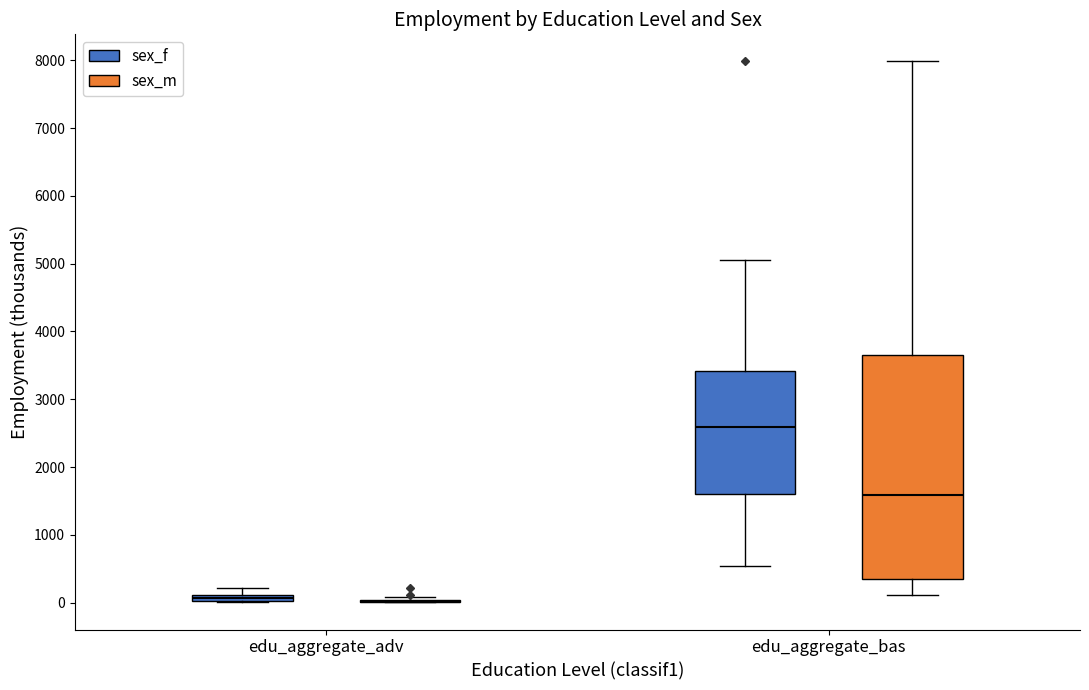

Comparing the boxes themselves (not the whiskers), which one is the tallest?

edu_aggregate_bas (sex_m)